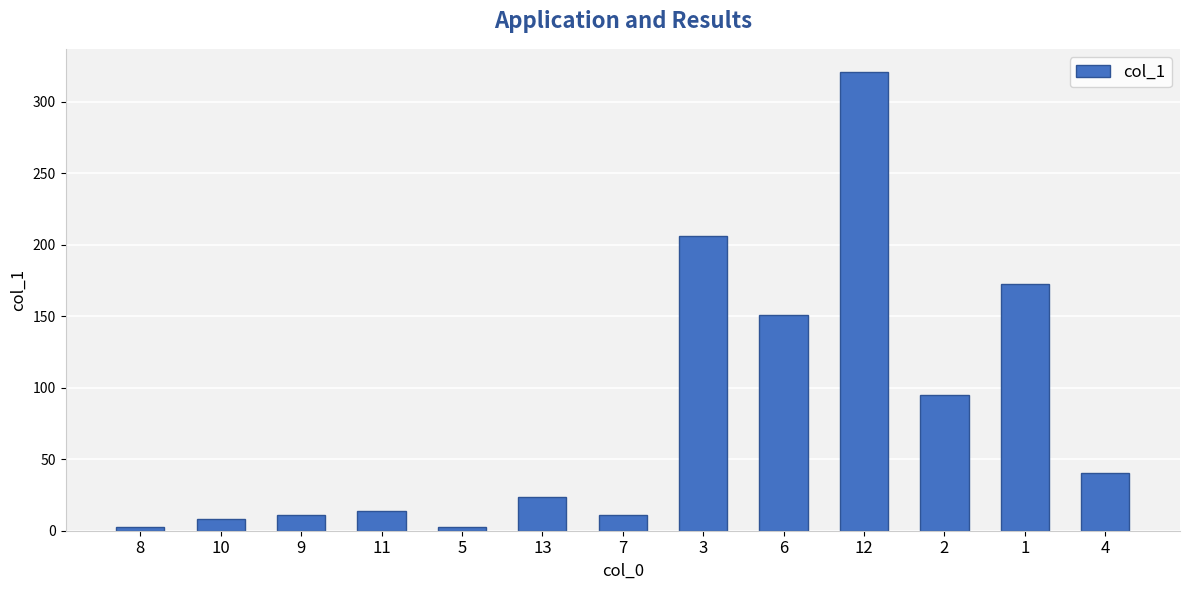

The chart shows a value of 2.6 at 8. True or false?

True